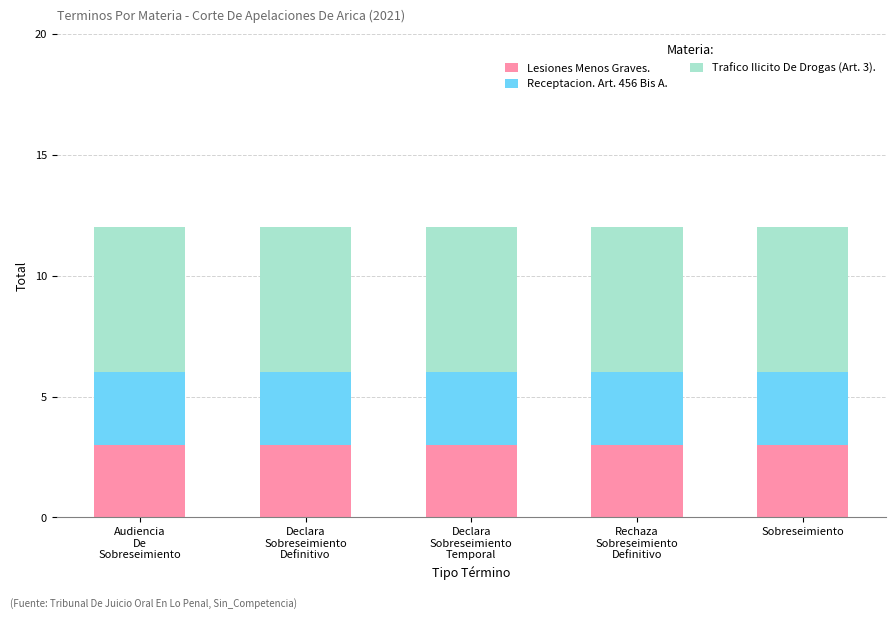

What is the total value across all series at Sobreseimiento?

12